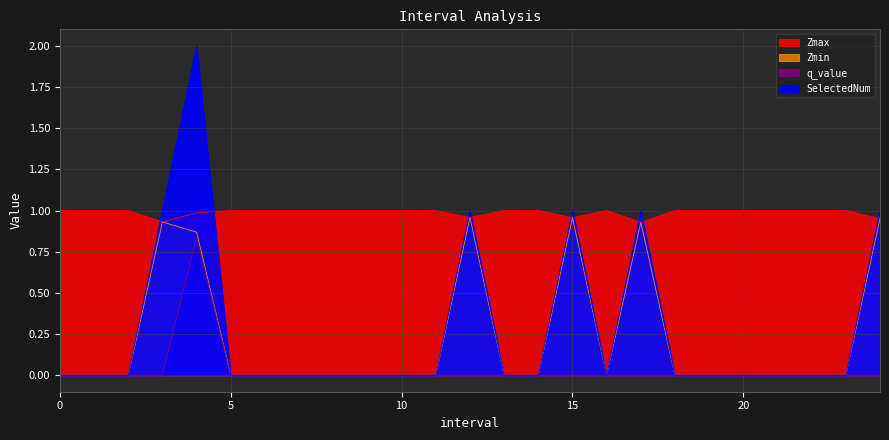

Where is the first local minimum for Zmax?

3